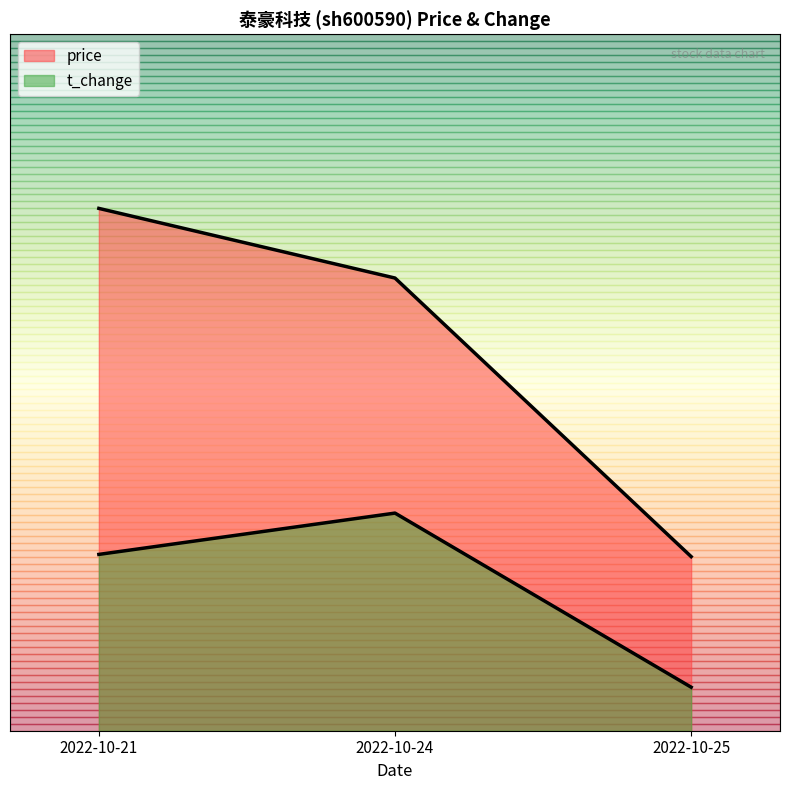

Rank the categories by t_change value from highest to lowest.

2022-10-24, 2022-10-21, 2022-10-25